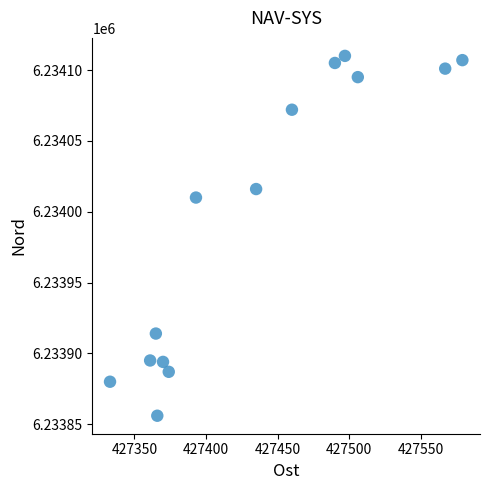

What is the range of Y values (max minus min)?

254